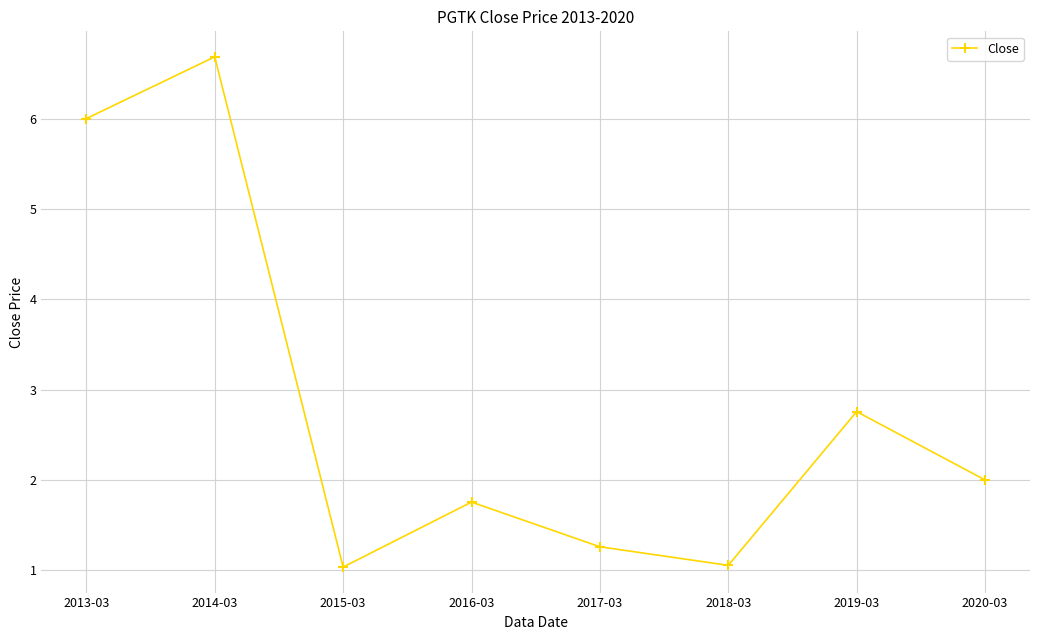

The value at 2015-03 is 1.8. True or false?

False